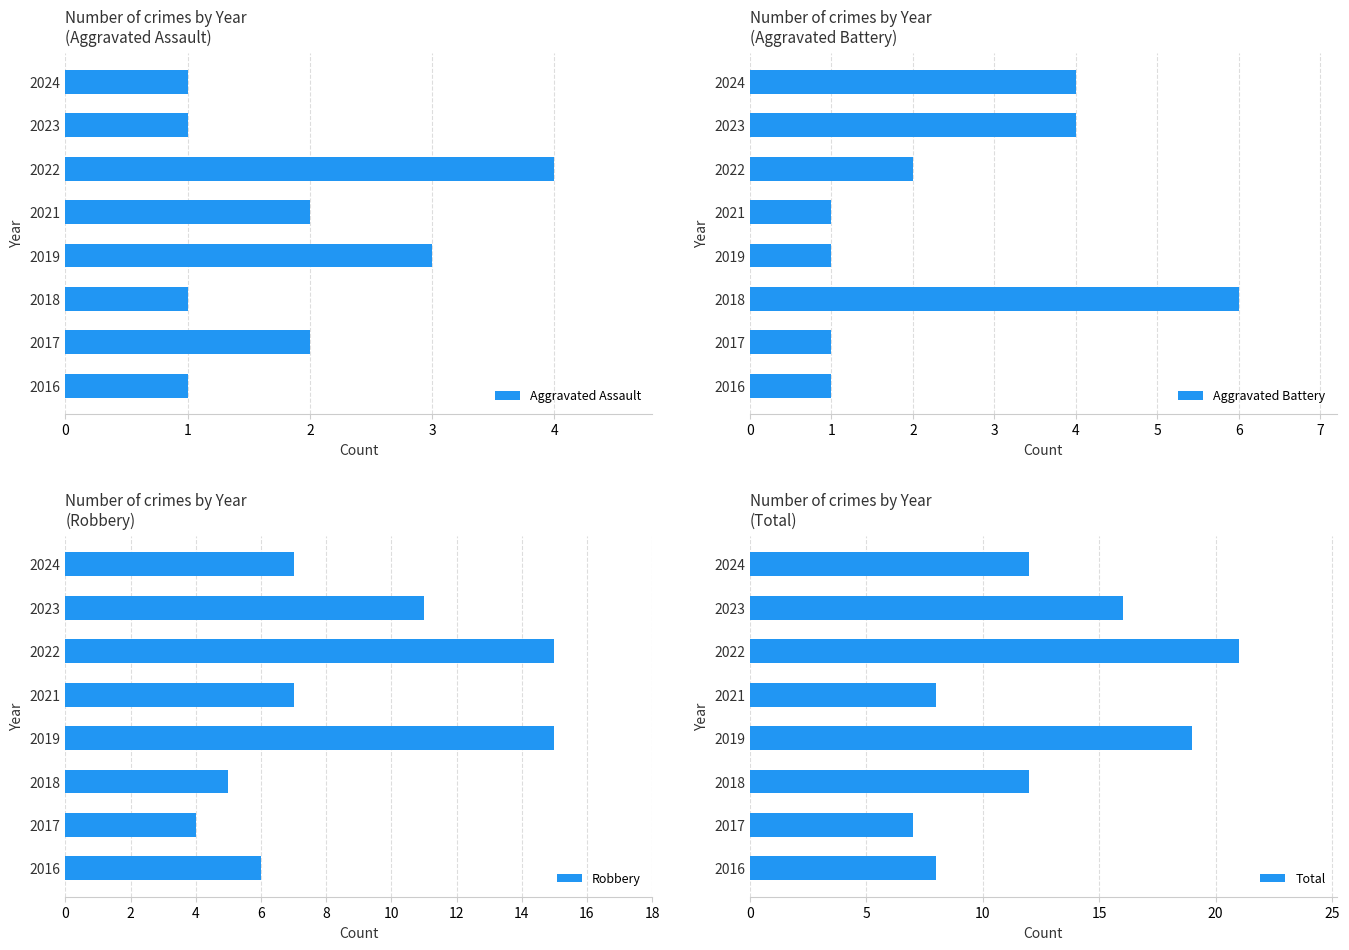

What is the difference between the maximum and second lowest values in the Aggravated Assault series?

3